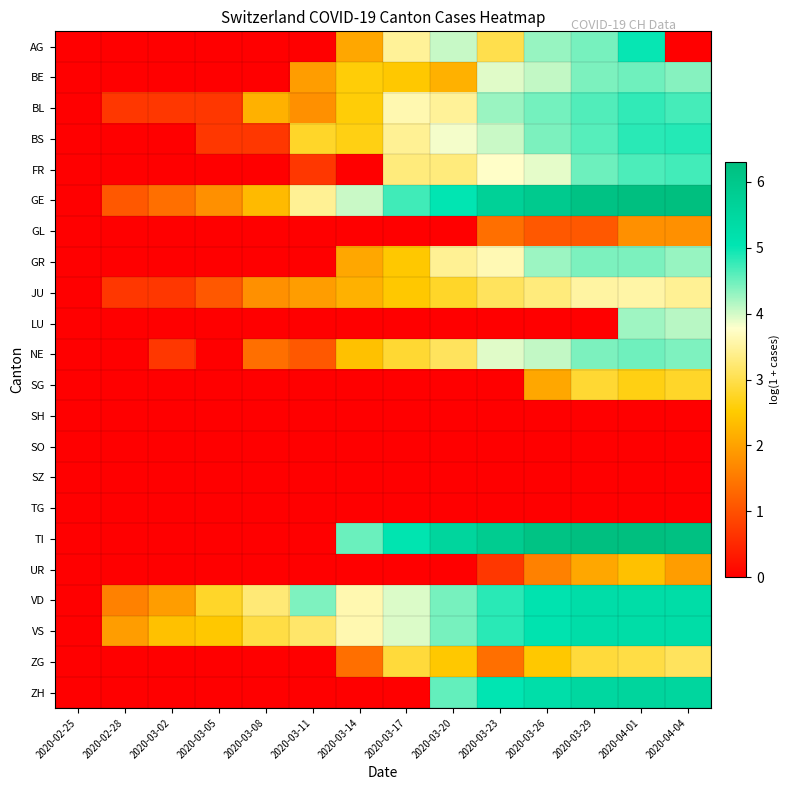

Reading left to right, extract all data points from this chart.

AG: 2020-02-25=0.0	2020-02-28=0.0	2020-03-02=0.0	2020-03-05=0.0	2020-03-08=0.0	2020-03-11=0.0	2020-03-14=2.1	2020-03-17=3.5	2020-03-20=4.1	2020-03-23=3.0	2020-03-26=4.3	2020-03-29=4.5	2020-04-01=5.0	2020-04-04=0.0
BE: 2020-02-25=0.0	2020-02-28=0.0	2020-03-02=0.0	2020-03-05=0.0	2020-03-08=0.0	2020-03-11=1.9	2020-03-14=2.6	2020-03-17=2.5	2020-03-20=2.2	2020-03-23=3.9	2020-03-26=4.1	2020-03-29=4.4	2020-04-01=4.5	2020-04-04=4.4
BL: 2020-02-25=0.0	2020-02-28=0.7	2020-03-02=0.7	2020-03-05=0.7	2020-03-08=2.2	2020-03-11=1.8	2020-03-14=2.6	2020-03-17=3.6	2020-03-20=3.5	2020-03-23=4.3	2020-03-26=4.5	2020-03-29=4.6	2020-04-01=4.8	2020-04-04=4.7
BS: 2020-02-25=0.0	2020-02-28=0.0	2020-03-02=0.0	2020-03-05=0.7	2020-03-08=0.7	2020-03-11=2.8	2020-03-14=2.6	2020-03-17=3.4	2020-03-20=3.8	2020-03-23=4.0	2020-03-26=4.4	2020-03-29=4.6	2020-04-01=4.8	2020-04-04=4.9
FR: 2020-02-25=0.0	2020-02-28=0.0	2020-03-02=0.0	2020-03-05=0.0	2020-03-08=0.0	2020-03-11=0.7	2020-03-14=0.0	2020-03-17=3.3	2020-03-20=3.3	2020-03-23=3.8	2020-03-26=3.9	2020-03-29=4.5	2020-04-01=4.7	2020-04-04=4.7
GE: 2020-02-25=0.0	2020-02-28=1.1	2020-03-02=1.4	2020-03-05=1.8	2020-03-08=2.3	2020-03-11=3.4	2020-03-14=4.0	2020-03-17=4.7	2020-03-20=5.0	2020-03-23=5.7	2020-03-26=5.9	2020-03-29=6.2	2020-04-01=6.3	2020-04-04=6.3
GL: 2020-02-25=0.0	2020-02-28=0.0	2020-03-02=0.0	2020-03-05=0.0	2020-03-08=0.0	2020-03-11=0.0	2020-03-14=0.0	2020-03-17=0.0	2020-03-20=0.0	2020-03-23=1.4	2020-03-26=1.1	2020-03-29=1.1	2020-04-01=1.8	2020-04-04=1.8
GR: 2020-02-25=0.0	2020-02-28=0.0	2020-03-02=0.0	2020-03-05=0.0	2020-03-08=0.0	2020-03-11=0.0	2020-03-14=2.1	2020-03-17=2.5	2020-03-20=3.4	2020-03-23=3.6	2020-03-26=4.3	2020-03-29=4.4	2020-04-01=4.4	2020-04-04=4.3
JU: 2020-02-25=0.0	2020-02-28=0.7	2020-03-02=0.7	2020-03-05=1.1	2020-03-08=1.8	2020-03-11=1.9	2020-03-14=2.2	2020-03-17=2.5	2020-03-20=2.8	2020-03-23=3.1	2020-03-26=3.3	2020-03-29=3.5	2020-04-01=3.6	2020-04-04=3.4
LU: 2020-02-25=0.0	2020-02-28=0.0	2020-03-02=0.0	2020-03-05=0.0	2020-03-08=0.0	2020-03-11=0.0	2020-03-14=0.0	2020-03-17=0.0	2020-03-20=0.0	2020-03-23=0.0	2020-03-26=0.0	2020-03-29=0.0	2020-04-01=4.2	2020-04-04=4.1
NE: 2020-02-25=0.0	2020-02-28=0.0	2020-03-02=0.7	2020-03-05=0.0	2020-03-08=1.4	2020-03-11=1.1	2020-03-14=2.4	2020-03-17=2.8	2020-03-20=3.1	2020-03-23=3.9	2020-03-26=4.1	2020-03-29=4.4	2020-04-01=4.5	2020-04-04=4.4
SG: 2020-02-25=0.0	2020-02-28=0.0	2020-03-02=0.0	2020-03-05=0.0	2020-03-08=0.0	2020-03-11=0.0	2020-03-14=0.0	2020-03-17=0.0	2020-03-20=0.0	2020-03-23=0.0	2020-03-26=2.1	2020-03-29=2.8	2020-04-01=2.6	2020-04-04=2.8
SH: 2020-02-25=0.0	2020-02-28=0.0	2020-03-02=0.0	2020-03-05=0.0	2020-03-08=0.0	2020-03-11=0.0	2020-03-14=0.0	2020-03-17=0.0	2020-03-20=0.0	2020-03-23=0.0	2020-03-26=0.0	2020-03-29=0.0	2020-04-01=0.0	2020-04-04=0.0
SO: 2020-02-25=0.0	2020-02-28=0.0	2020-03-02=0.0	2020-03-05=0.0	2020-03-08=0.0	2020-03-11=0.0	2020-03-14=0.0	2020-03-17=0.0	2020-03-20=0.0	2020-03-23=0.0	2020-03-26=0.0	2020-03-29=0.0	2020-04-01=0.0	2020-04-04=0.0
SZ: 2020-02-25=0.0	2020-02-28=0.0	2020-03-02=0.0	2020-03-05=0.0	2020-03-08=0.0	2020-03-11=0.0	2020-03-14=0.0	2020-03-17=0.0	2020-03-20=0.0	2020-03-23=0.0	2020-03-26=0.0	2020-03-29=0.0	2020-04-01=0.0	2020-04-04=0.0
TG: 2020-02-25=0.0	2020-02-28=0.0	2020-03-02=0.0	2020-03-05=0.0	2020-03-08=0.0	2020-03-11=0.0	2020-03-14=0.0	2020-03-17=0.0	2020-03-20=0.0	2020-03-23=0.0	2020-03-26=0.0	2020-03-29=0.0	2020-04-01=0.0	2020-04-04=0.0
TI: 2020-02-25=0.0	2020-02-28=0.0	2020-03-02=0.0	2020-03-05=0.0	2020-03-08=0.0	2020-03-11=0.0	2020-03-14=4.5	2020-03-17=5.1	2020-03-20=5.6	2020-03-23=5.9	2020-03-26=6.2	2020-03-29=6.3	2020-04-01=6.3	2020-04-04=6.2
UR: 2020-02-25=0.0	2020-02-28=0.0	2020-03-02=0.0	2020-03-05=0.0	2020-03-08=0.0	2020-03-11=0.0	2020-03-14=0.0	2020-03-17=0.0	2020-03-20=0.0	2020-03-23=0.7	2020-03-26=1.6	2020-03-29=2.1	2020-04-01=2.4	2020-04-04=1.9
VD: 2020-02-25=0.0	2020-02-28=1.6	2020-03-02=1.9	2020-03-05=2.8	2020-03-08=3.3	2020-03-11=4.4	2020-03-14=3.6	2020-03-17=4.0	2020-03-20=4.4	2020-03-23=4.8	2020-03-26=5.1	2020-03-29=5.3	2020-04-01=5.3	2020-04-04=5.3
VS: 2020-02-25=0.0	2020-02-28=1.9	2020-03-02=2.4	2020-03-05=2.5	2020-03-08=2.9	2020-03-11=3.2	2020-03-14=3.6	2020-03-17=4.0	2020-03-20=4.4	2020-03-23=4.8	2020-03-26=5.1	2020-03-29=5.3	2020-04-01=5.3	2020-04-04=5.3
ZG: 2020-02-25=0.0	2020-02-28=0.0	2020-03-02=0.0	2020-03-05=0.0	2020-03-08=0.0	2020-03-11=0.0	2020-03-14=1.4	2020-03-17=2.9	2020-03-20=2.5	2020-03-23=1.4	2020-03-26=2.5	2020-03-29=2.9	2020-04-01=2.9	2020-04-04=3.1
ZH: 2020-02-25=0.0	2020-02-28=0.0	2020-03-02=0.0	2020-03-05=0.0	2020-03-08=0.0	2020-03-11=0.0	2020-03-14=0.0	2020-03-17=0.0	2020-03-20=4.5	2020-03-23=5.0	2020-03-26=5.3	2020-03-29=5.5	2020-04-01=5.6	2020-04-04=5.5